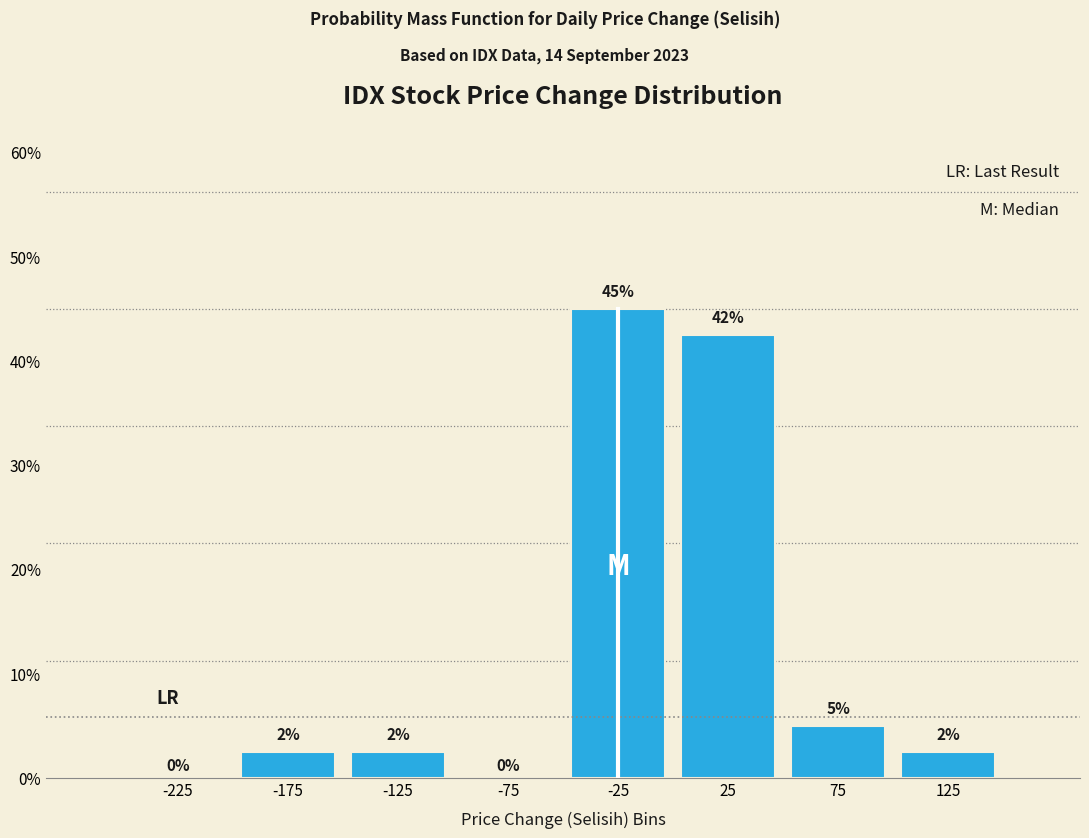

Which range on the x-axis has the tallest bar?

-50 to 0